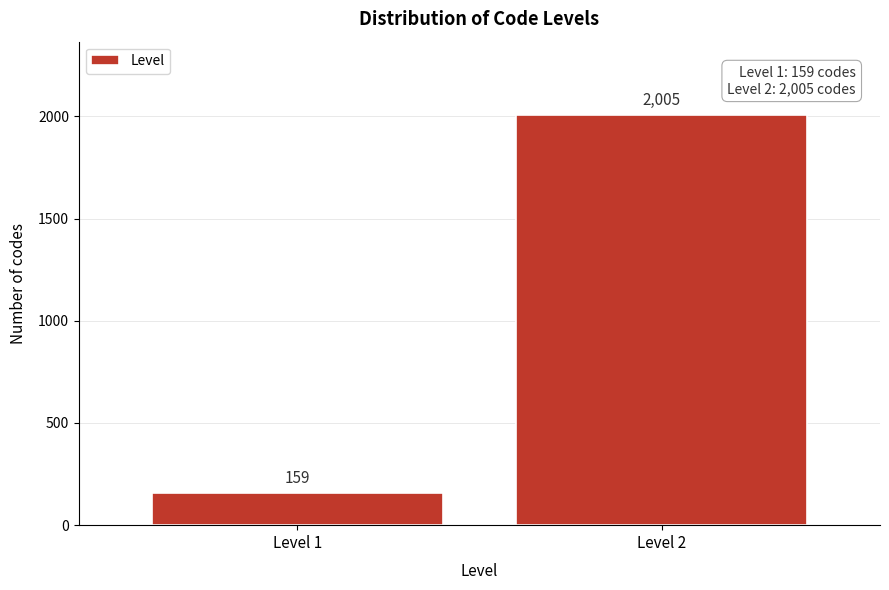

Reading left to right, list all the values displayed in this chart.

159	2005